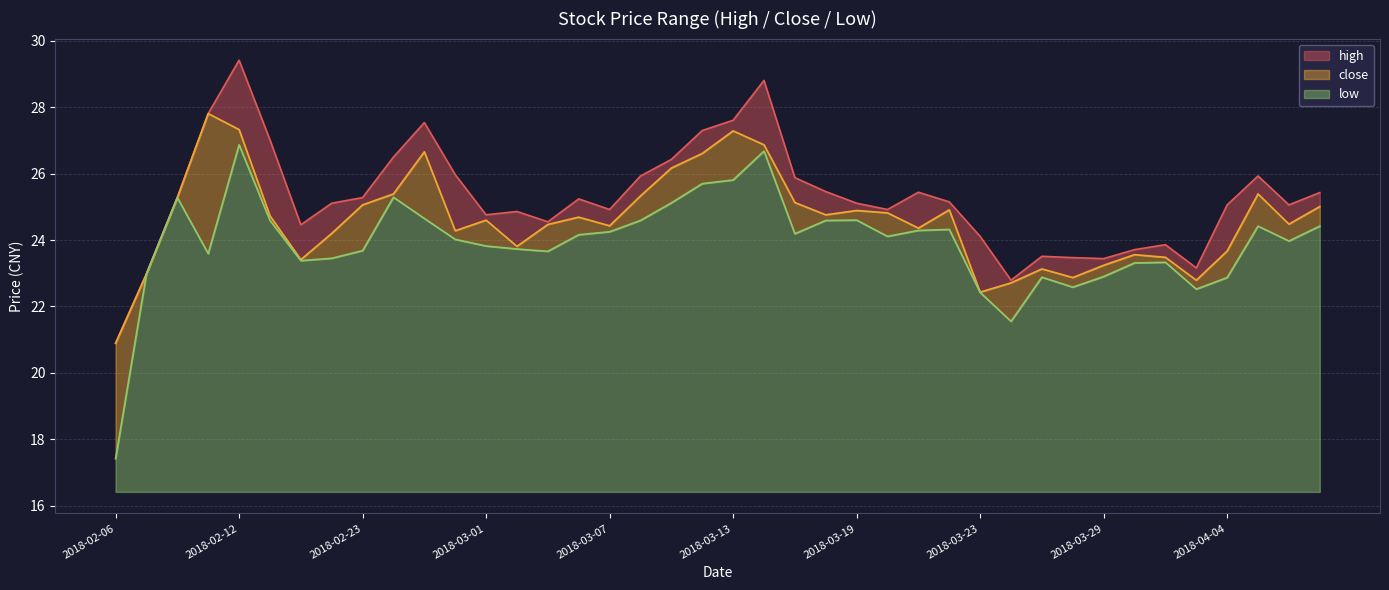

The value of high at 2018-03-02 is 24.9. True or false?

True